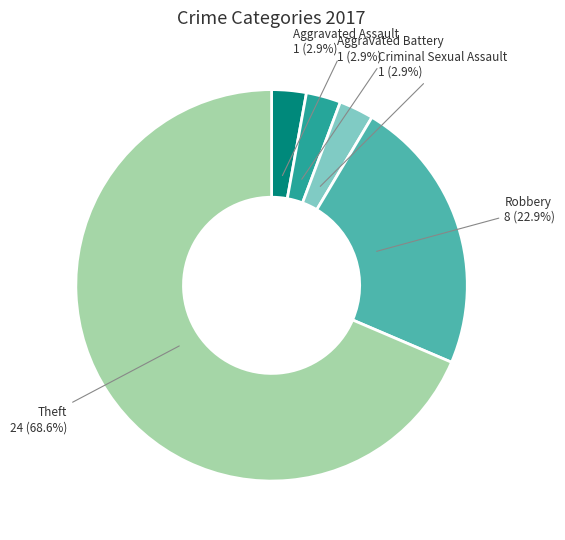

To the nearest percent, what is the average slice percentage?

20%